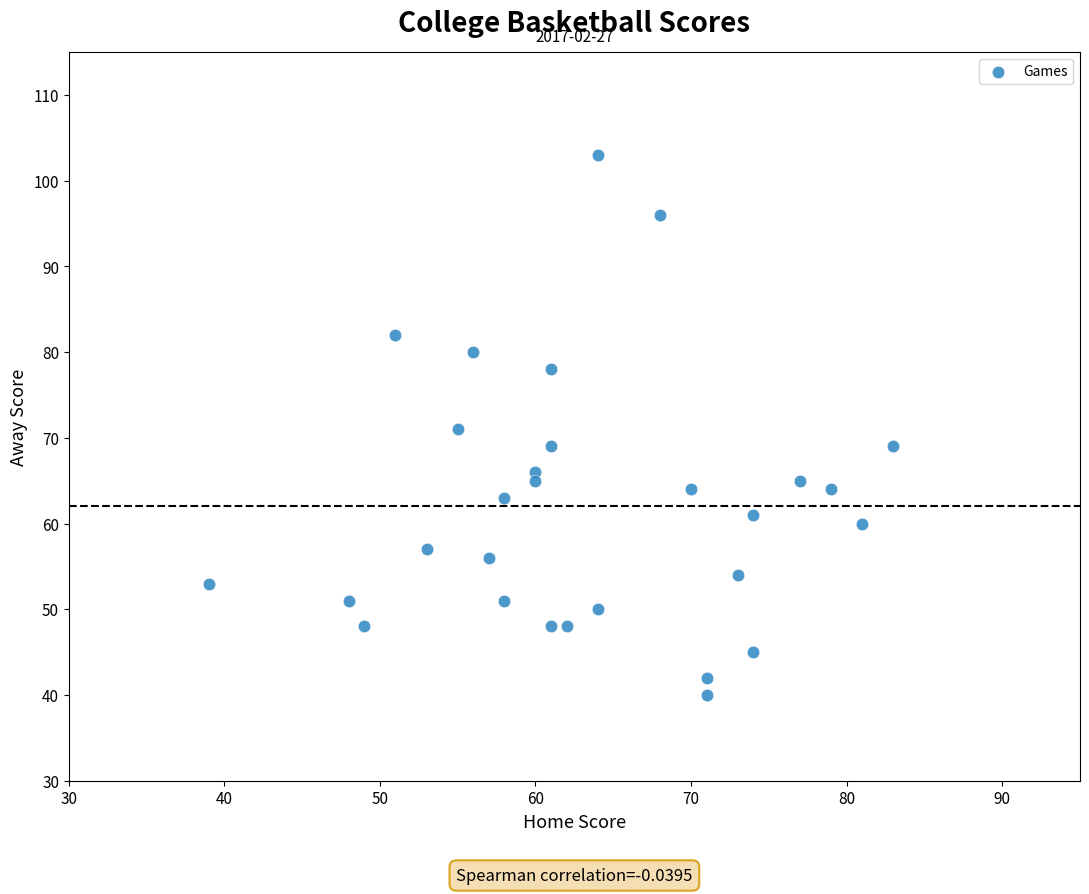

What is the range of Y values (max minus min)?

63